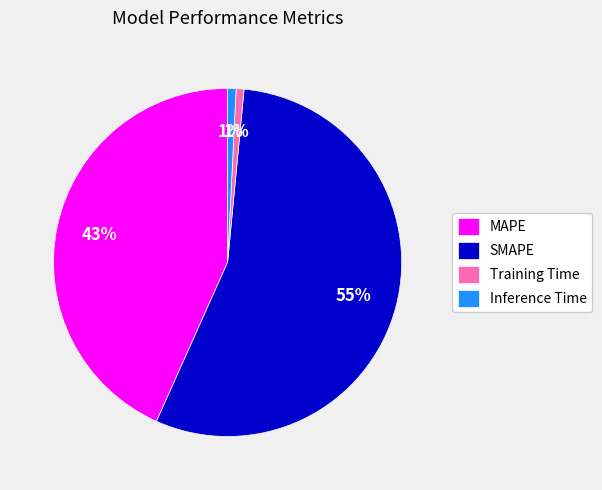

The Training Time slice represents 1% of the pie. True or false?

True